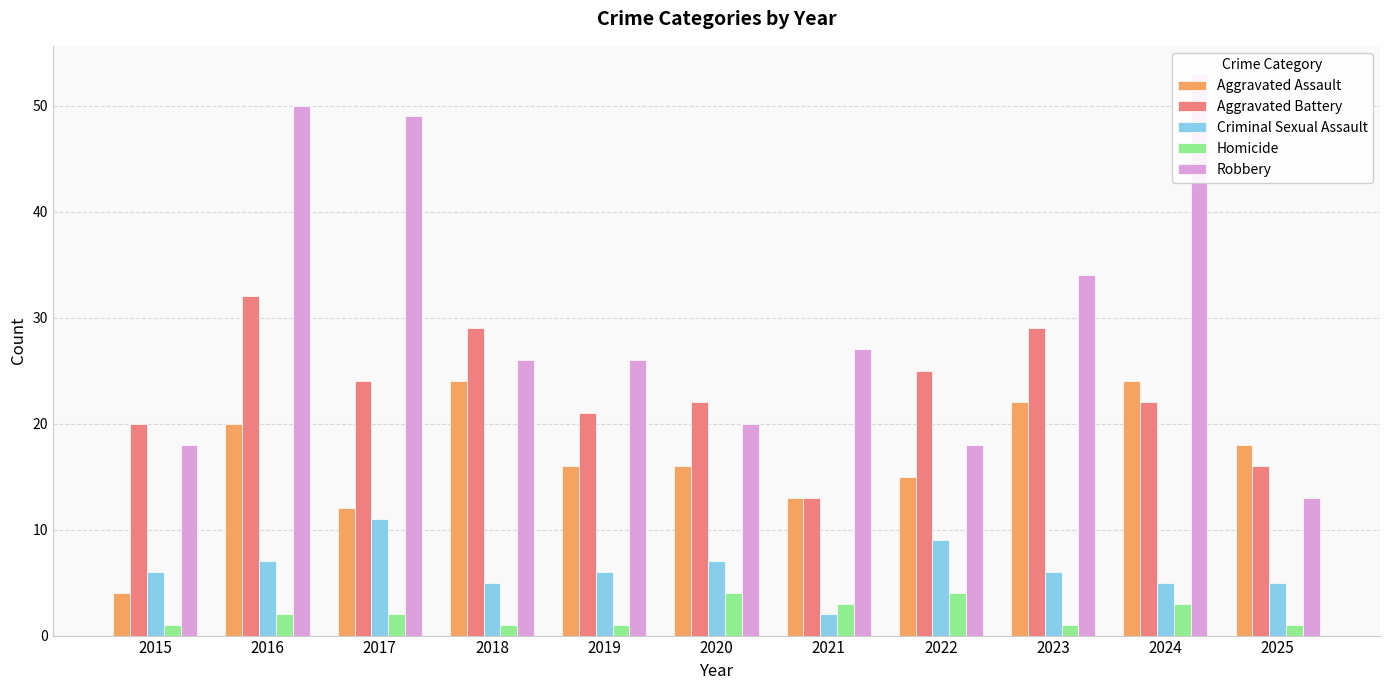

Rank the series at 2018 from lowest to highest value.

Homicide, Criminal Sexual Assault, Aggravated Assault, Robbery, Aggravated Battery